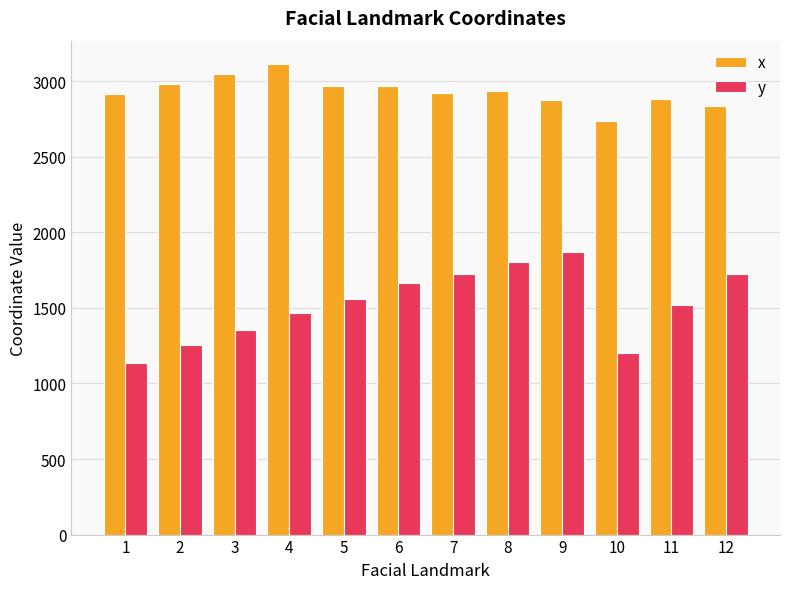

What is the smallest value displayed?

1136.9